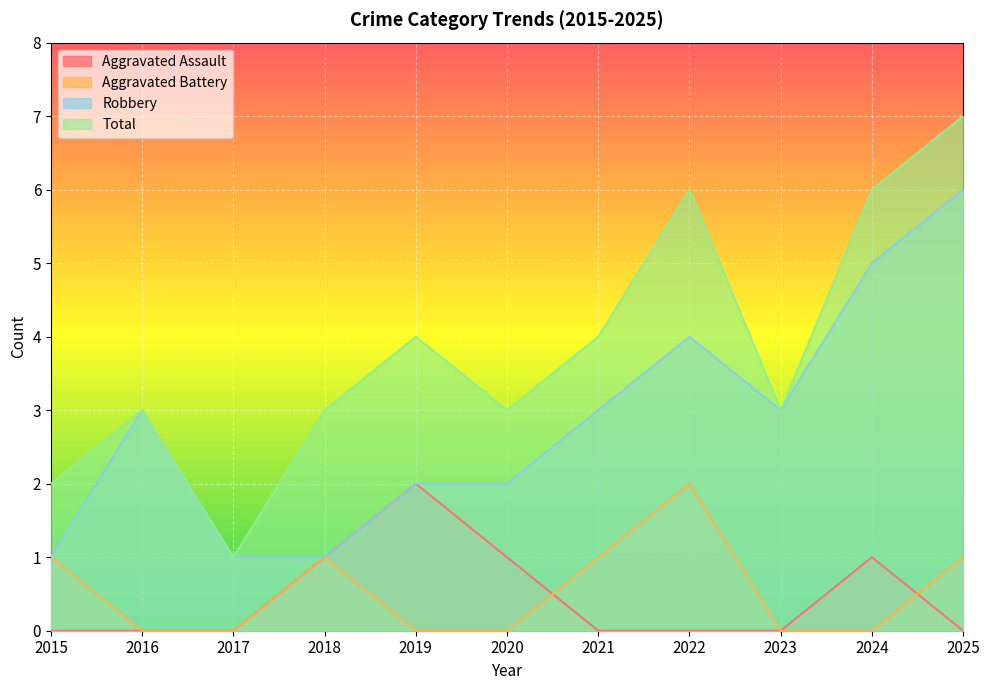

How many interior local valleys does the Total series have?

3